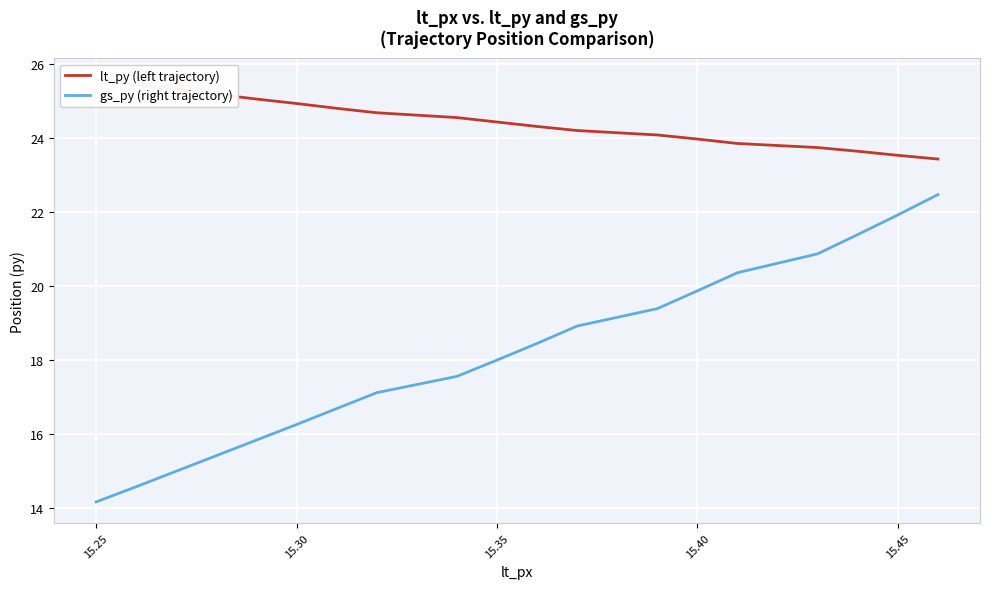

The gs_py (right trajectory) series shows 19.9 at 15.40. True or false?

True